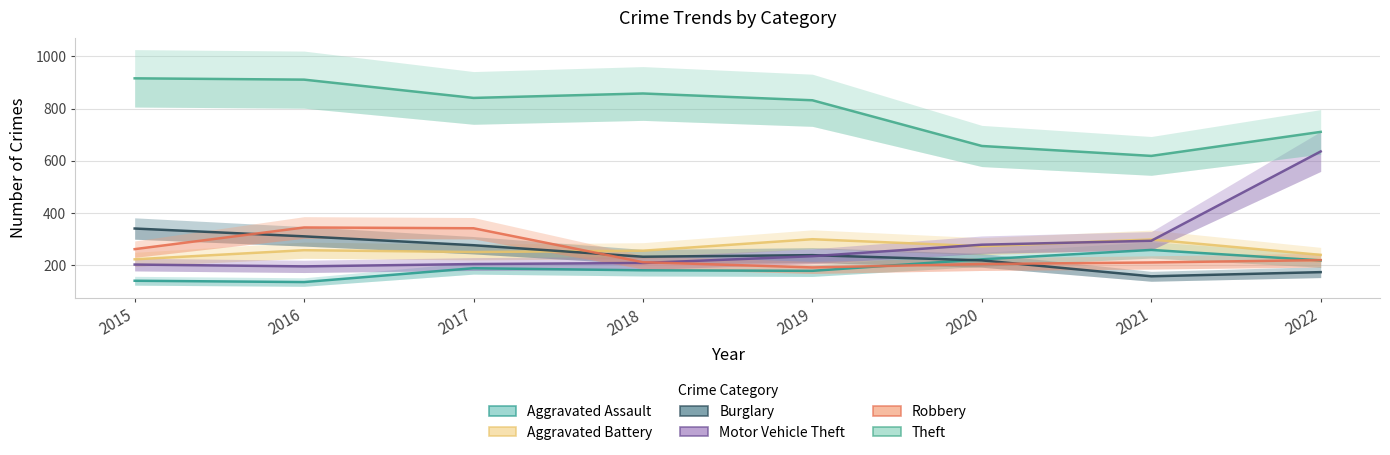

Reading right to left, extract all data points from this chart.

Aggravated Assault: 219	259	223	179	181	189	136	141
Aggravated Battery: 240	299	273	300	256	251	258	223
Burglary: 174	158	219	239	233	277	311	341
Motor Vehicle Theft: 636	294	279	235	209	205	196	203
Robbery: 220	211	205	192	212	342	345	262
Theft: 711	619	657	832	858	841	911	916